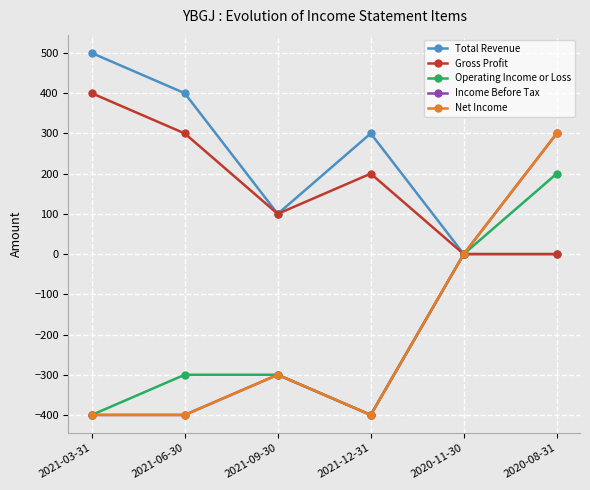

What is the sum of all Net Income values?

-1200